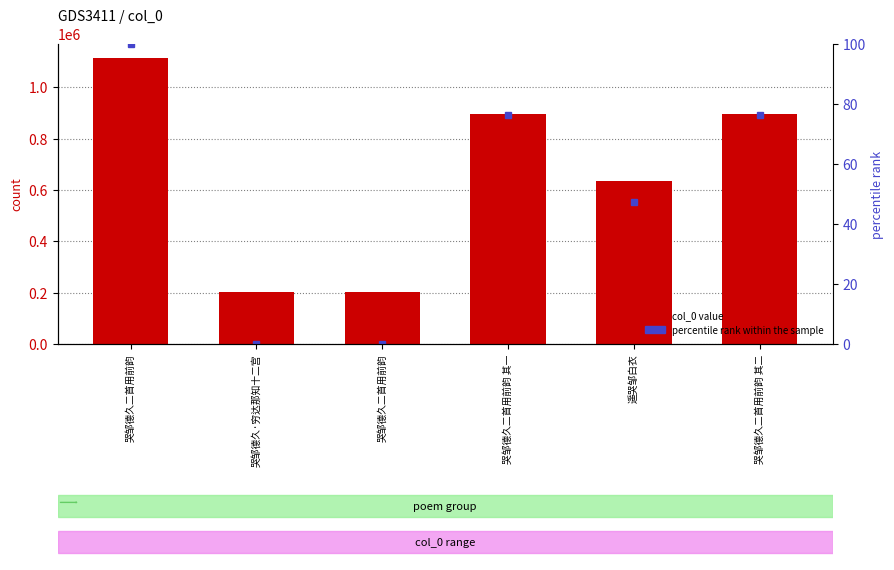

True or false: percentile rank has a value of 76.2 at 哭邹德久二首用前韵 其一.

True